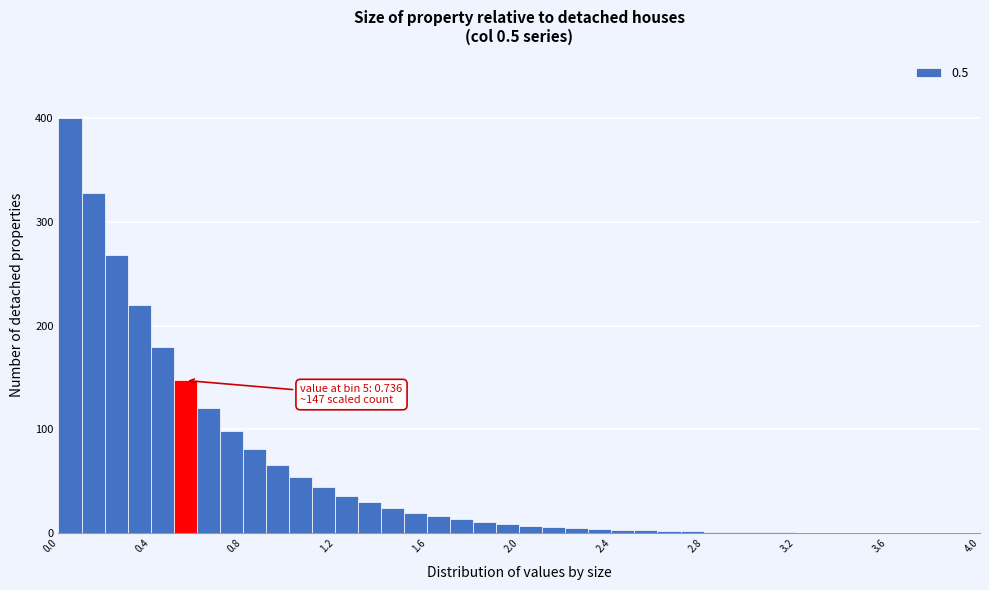

Read against the x-axis, roughly where is the centre of the tallest bar?

0.05